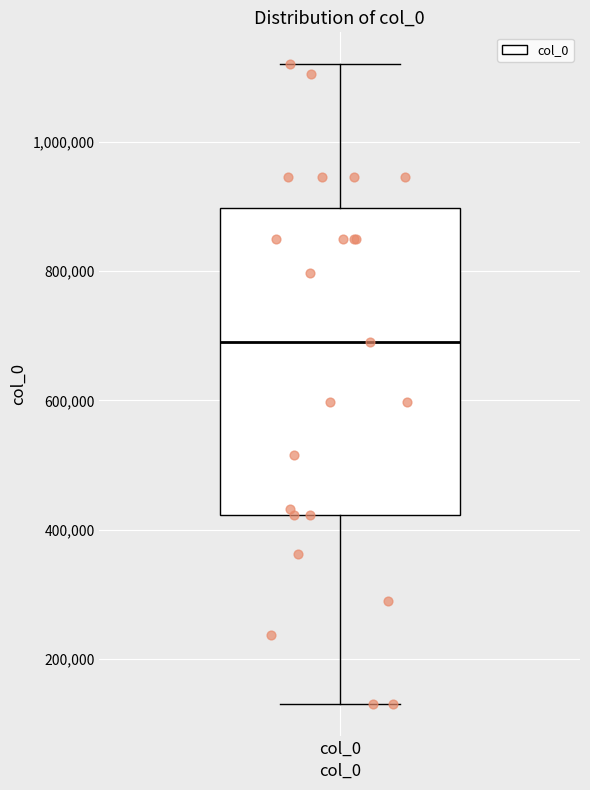

Read this box plot against the y-axis: the position of the median line, the range covered by the box, and the ends of both whiskers. The values are not printed on the chart, so give them approximately, as read against the axis.

median 680000, box 420000 to 900000, whiskers 140000 to 1120000